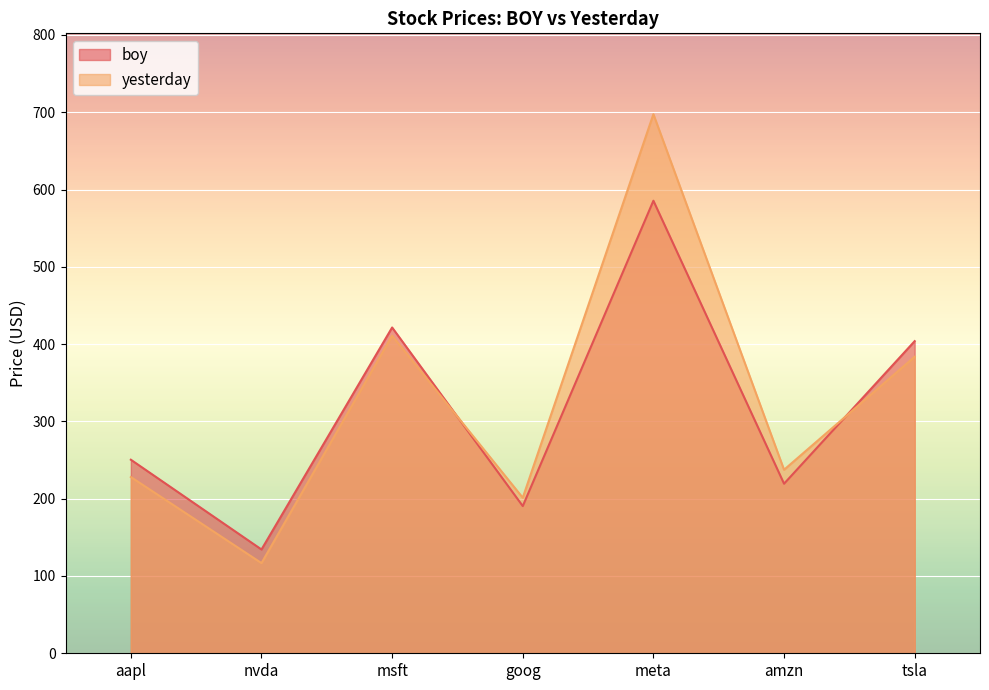

How many data points in boy are less than 250?

3